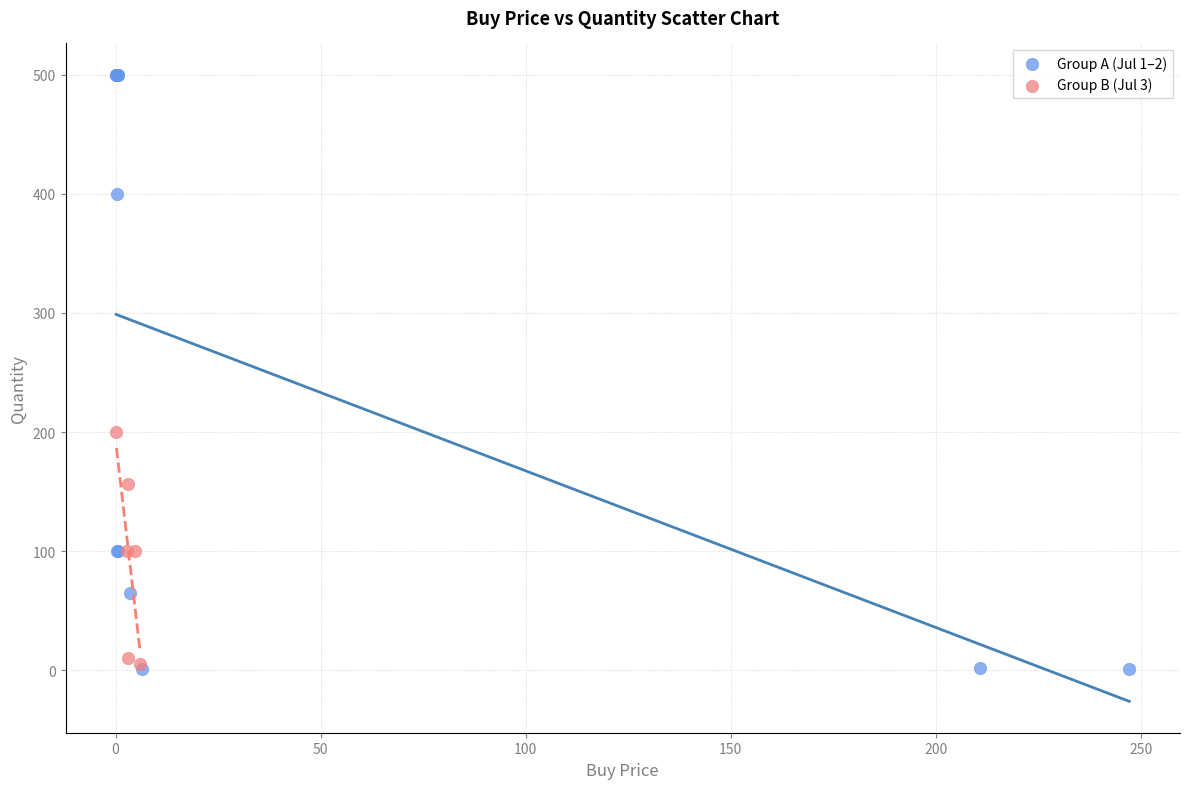

Which series contains the highest Y value?

Group A (Jul 1–2)